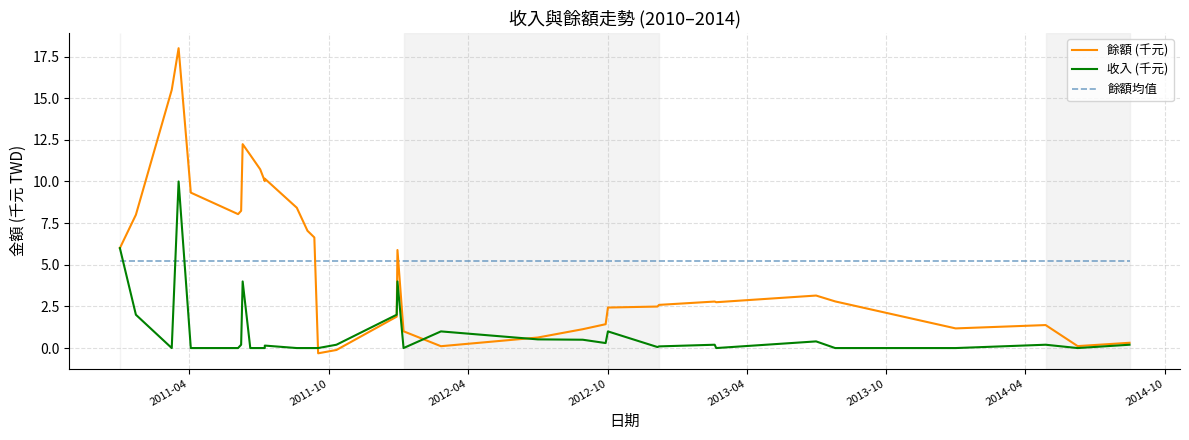

Which series has the widest spread of values?

餘額 (千元)